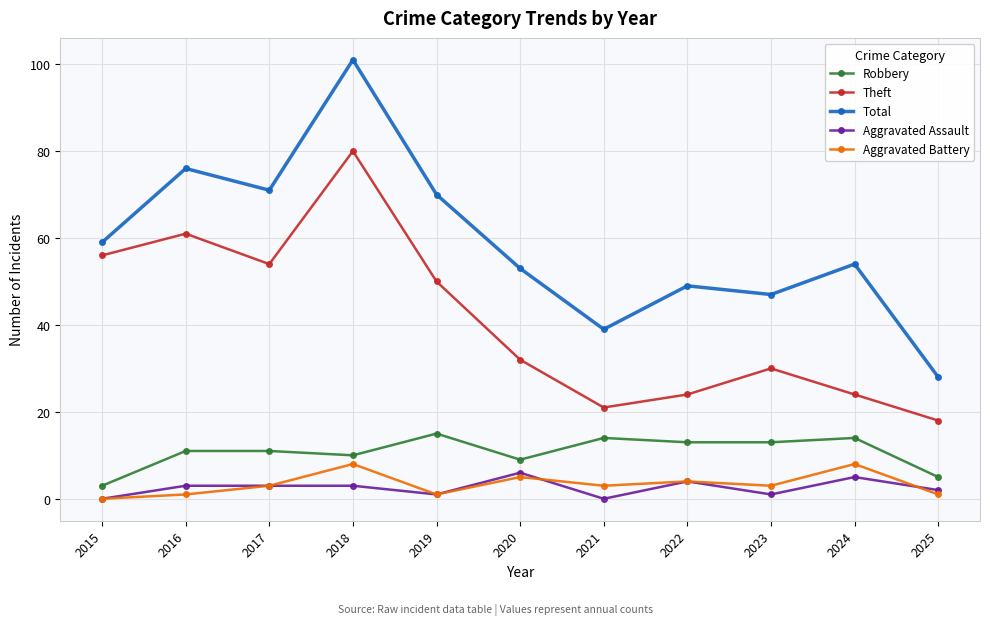

What is the difference between the maximum and minimum values in the Aggravated Assault series?

6